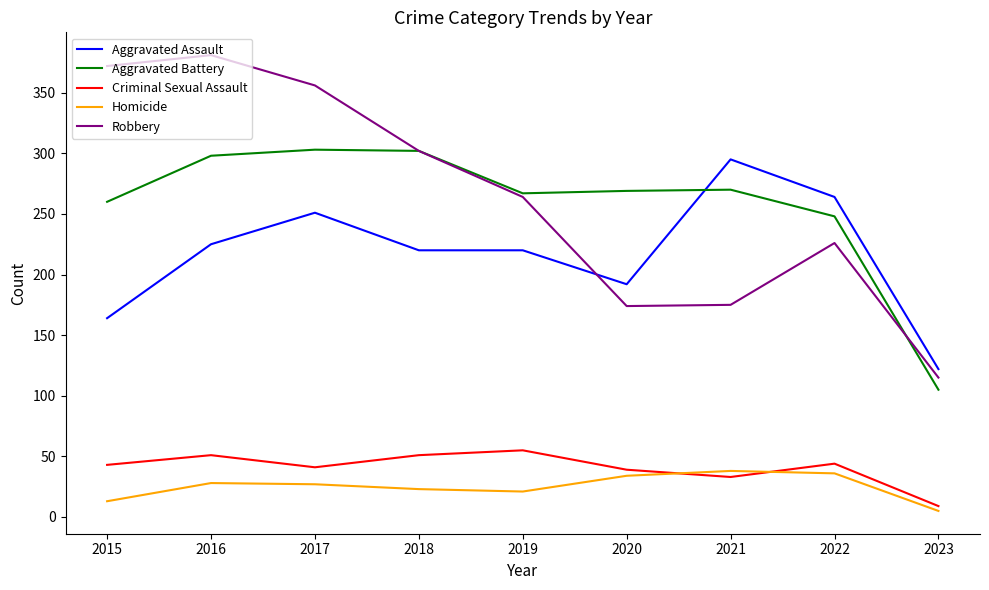

True or false: Aggravated Battery and Robbery cross at least once.

True